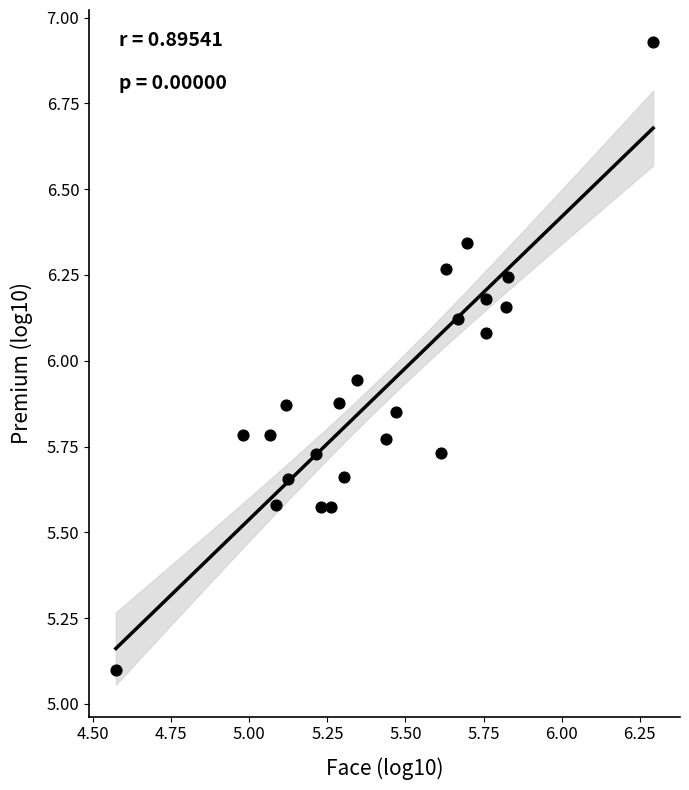

What is the range of Y values (max minus min)?

1.8